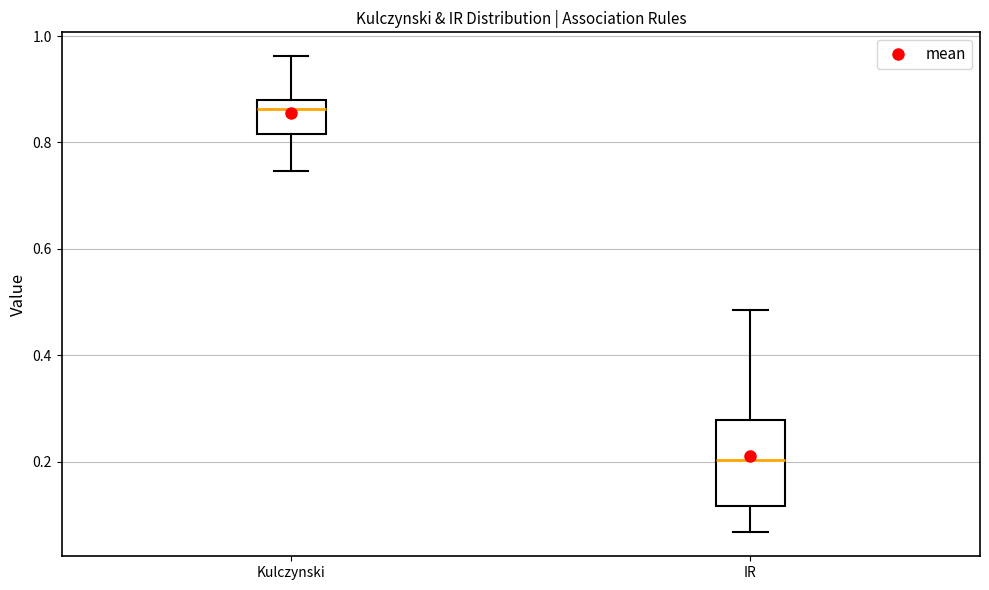

Where is the upper edge of the box for Kulczynski on the y-axis? The values are not printed on the chart, so give them approximately, as read against the axis.

0.88